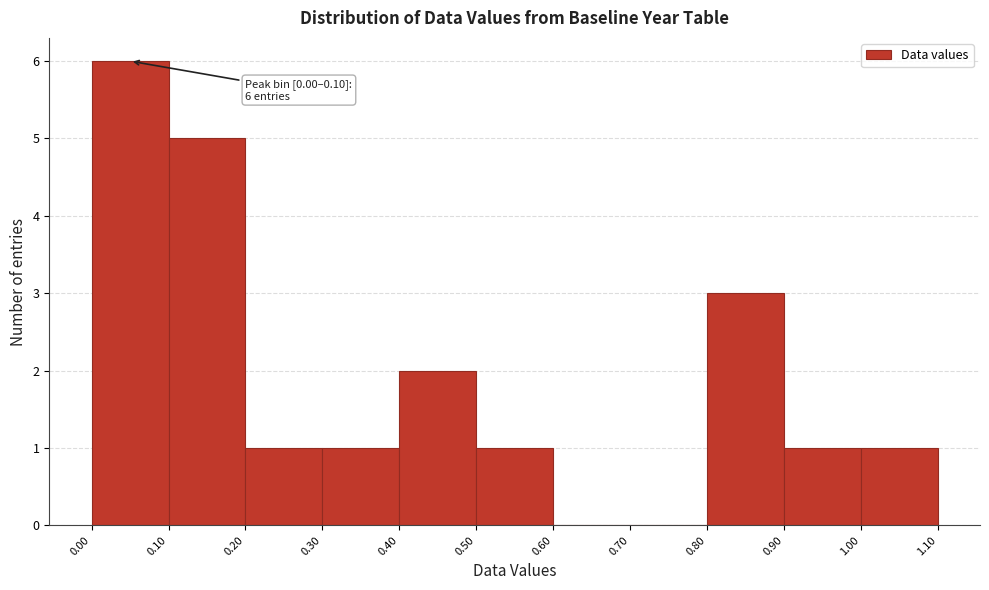

Over which range of the x-axis is the bar tallest?

0.00 to 0.10